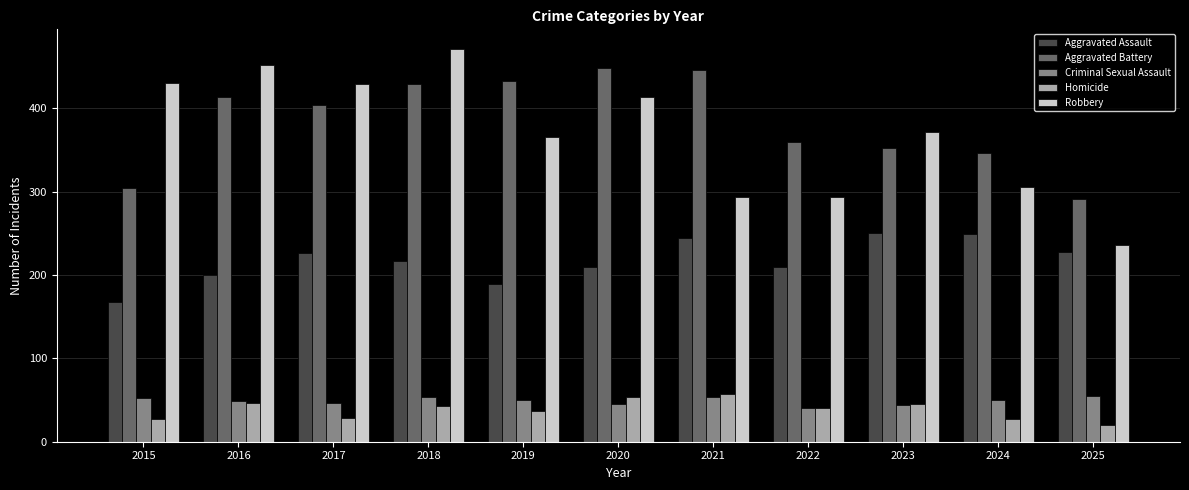

How many groups of bars are there?

11